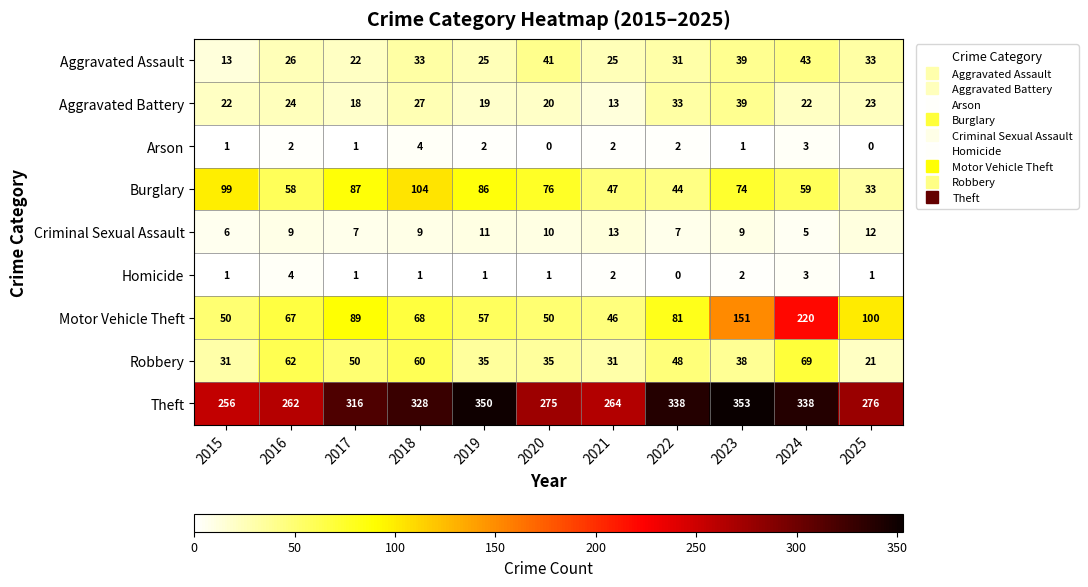

Count the number of categories in the chart.

11